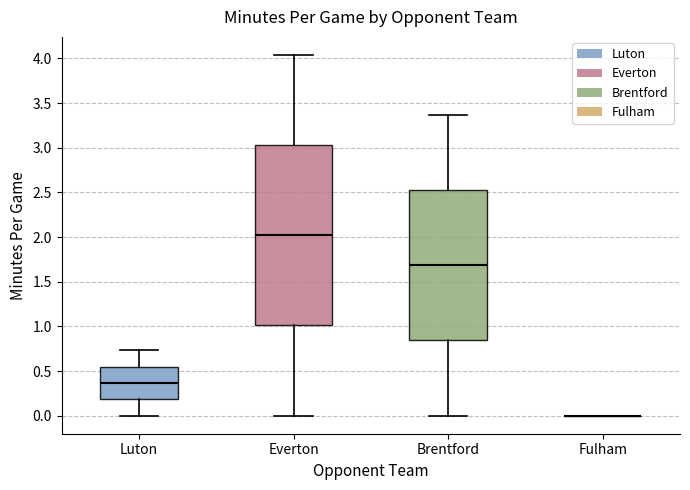

Comparing the boxes themselves (not the whiskers), which one is the tallest?

Everton